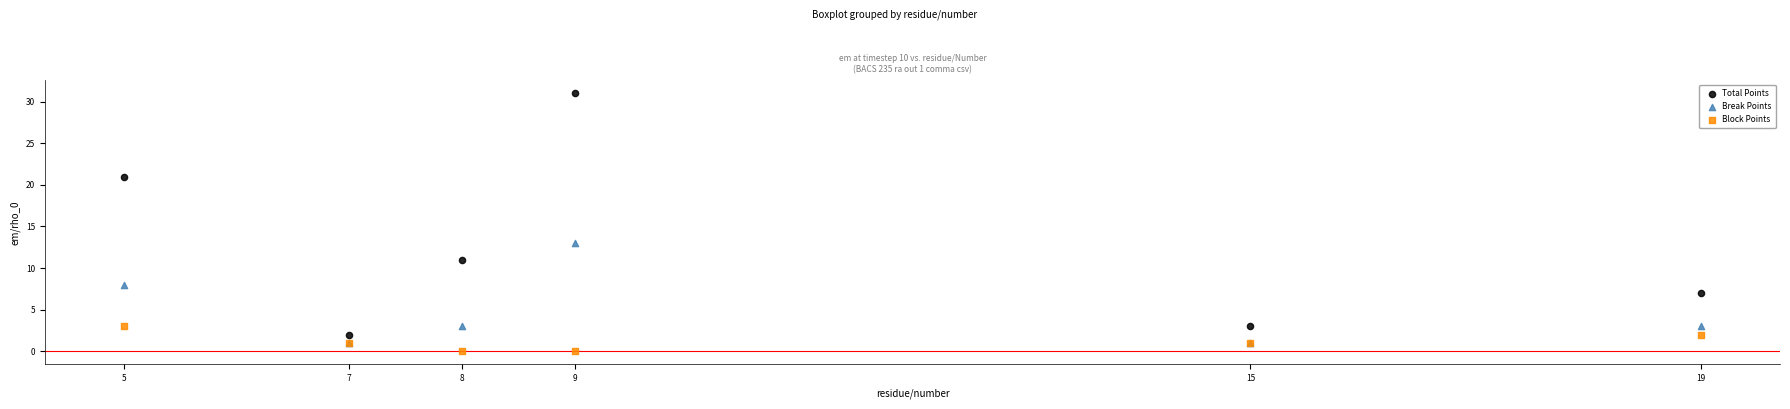

Which series has the widest spread of Y values?

Total Points